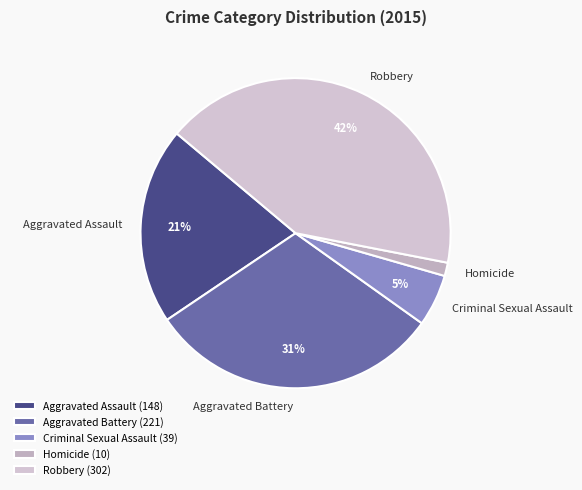

To the nearest percent, what is the difference between the largest and smallest slice percentages?

41%